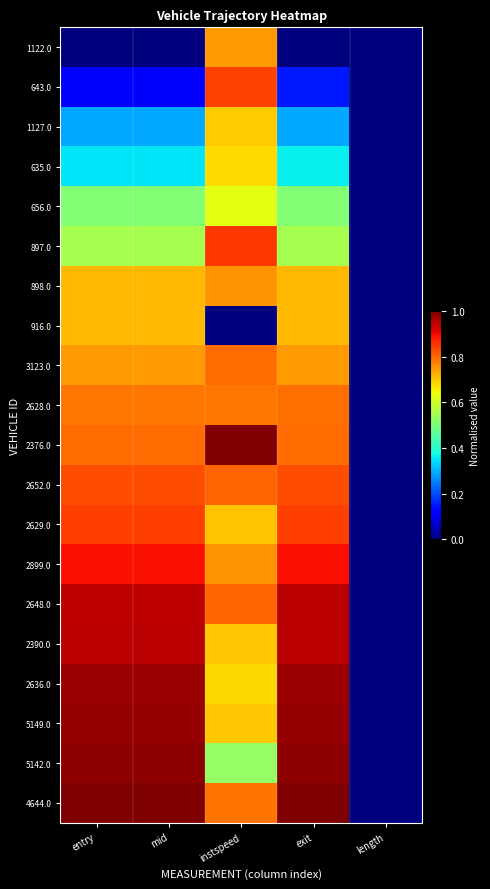

Rank the series at instspeed from lowest to highest value.

916.0, 5142.0, 656.0, 635.0, 2636.0, 1127.0, 5149.0, 2390.0, 2629.0, 1122.0, 2899.0, 898.0, 2628.0, 4644.0, 3123.0, 2652.0, 2648.0, 643.0, 897.0, 2376.0